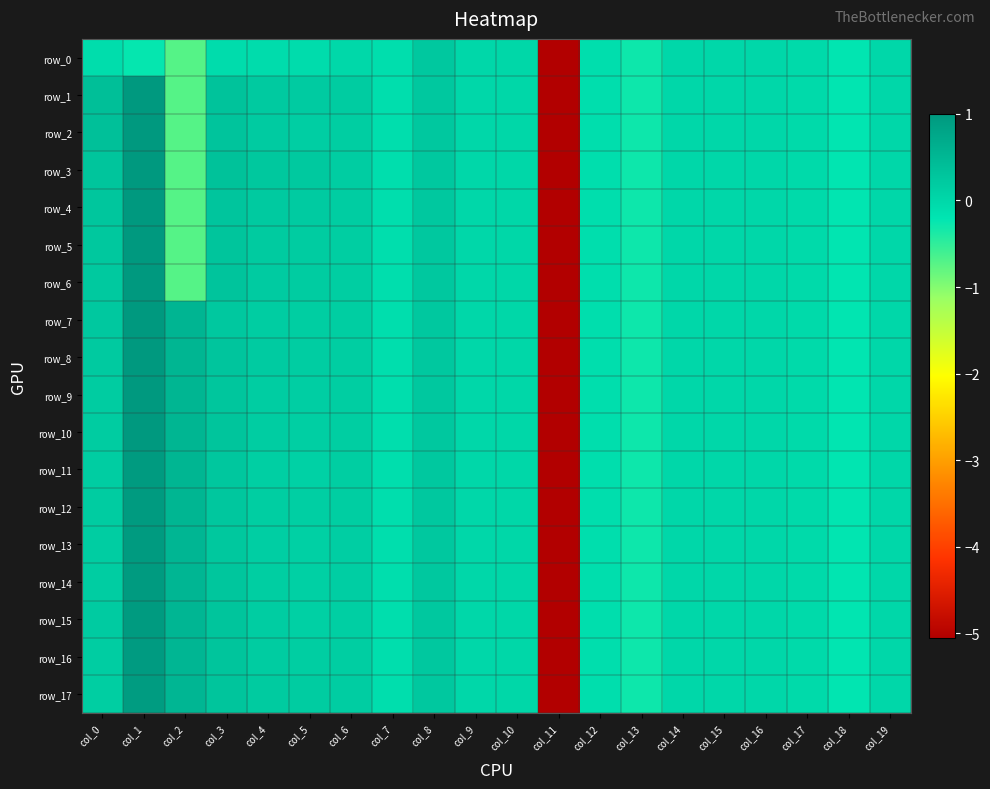

At which label is row_11 closest to -2?

col_13